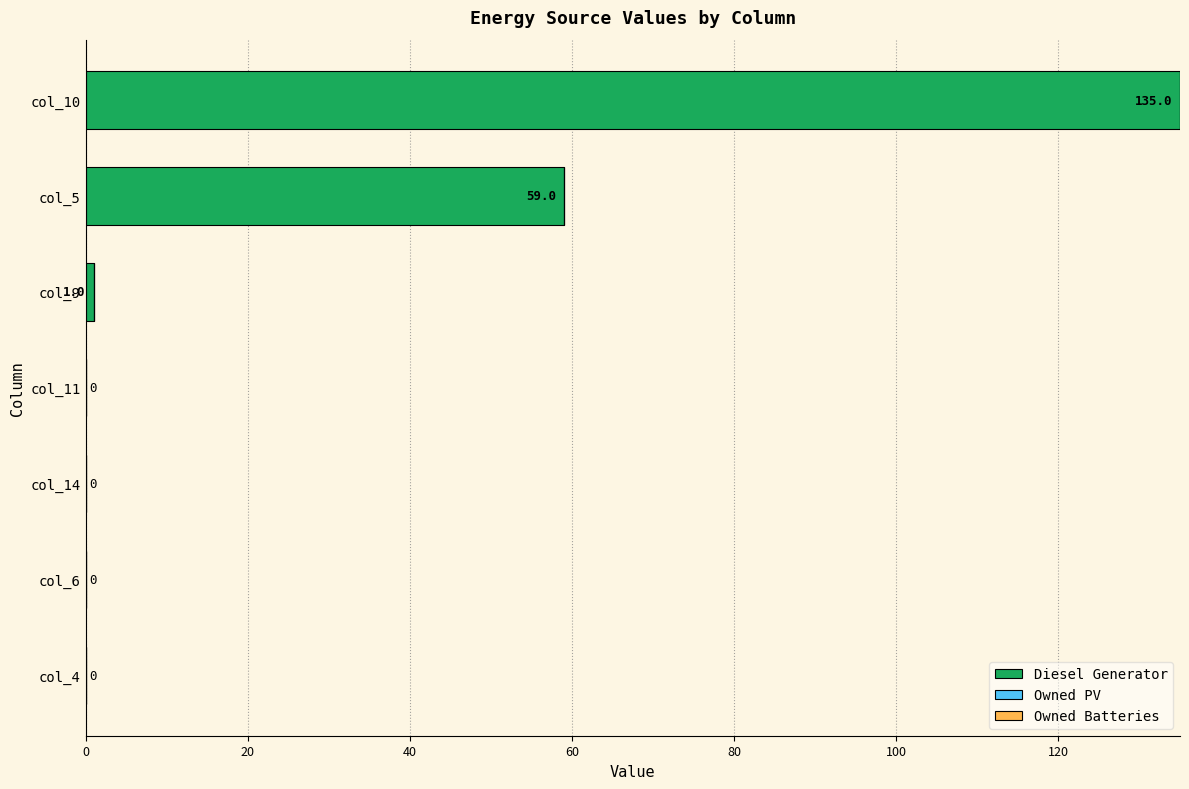

Are the bars horizontal?

Yes